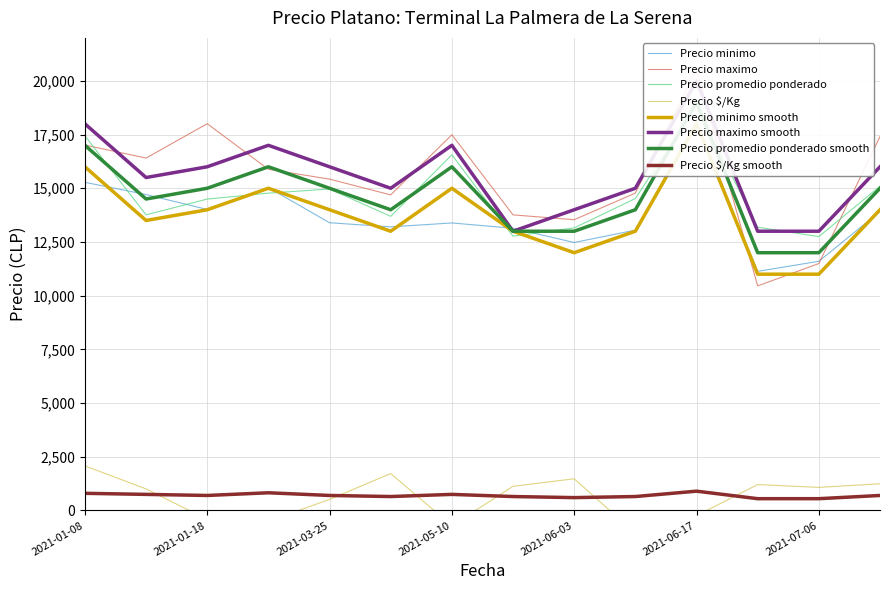

Which series has the widest spread of values?

Precio minimo